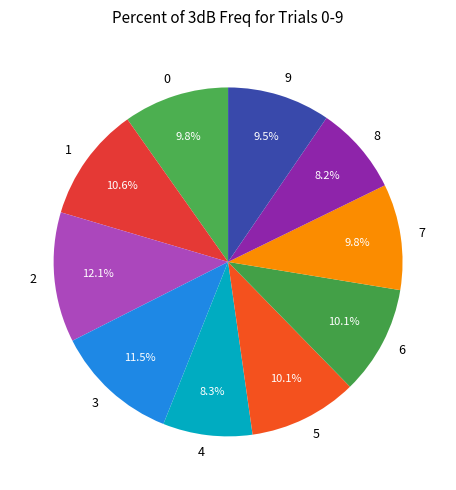

What percentage is the 1 slice, to the nearest percent?

11%